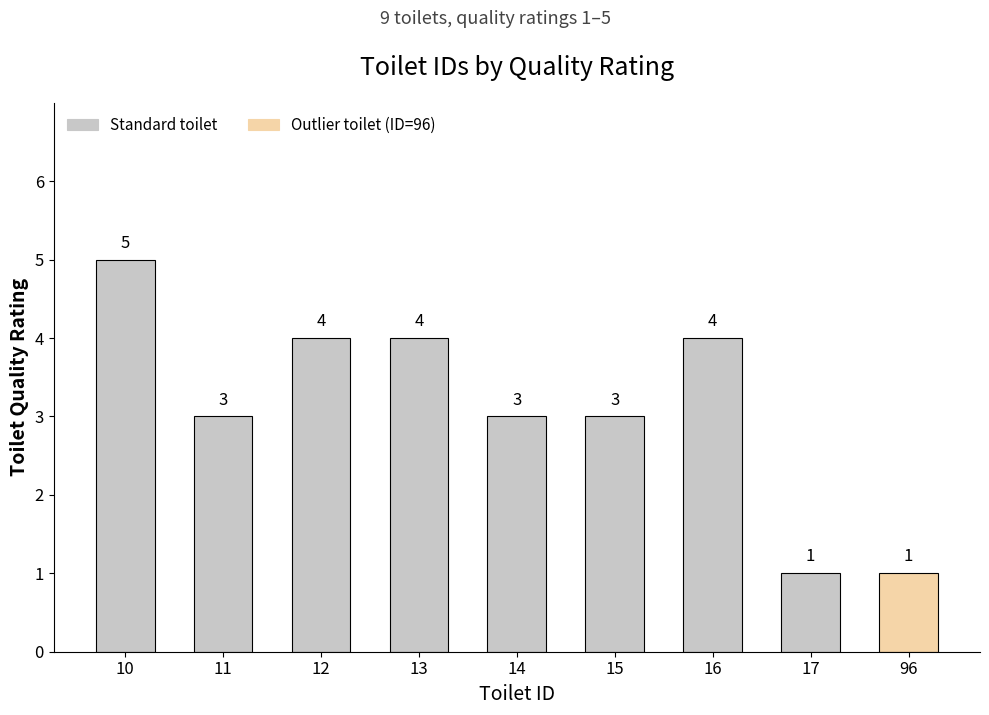

What is the value of the 5th bar from the left?

3